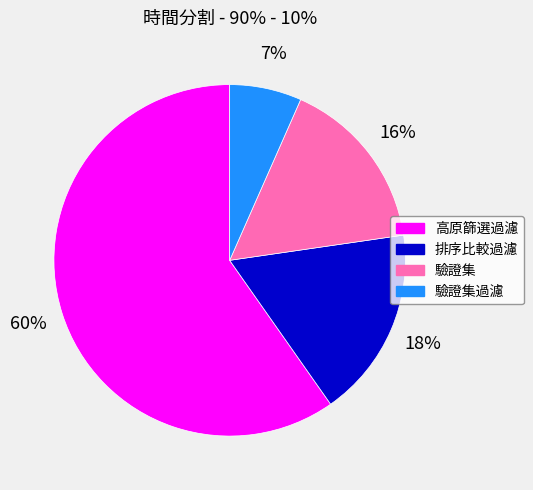

True or false: 排序比較過濾 accounts for 5% of the total.

False